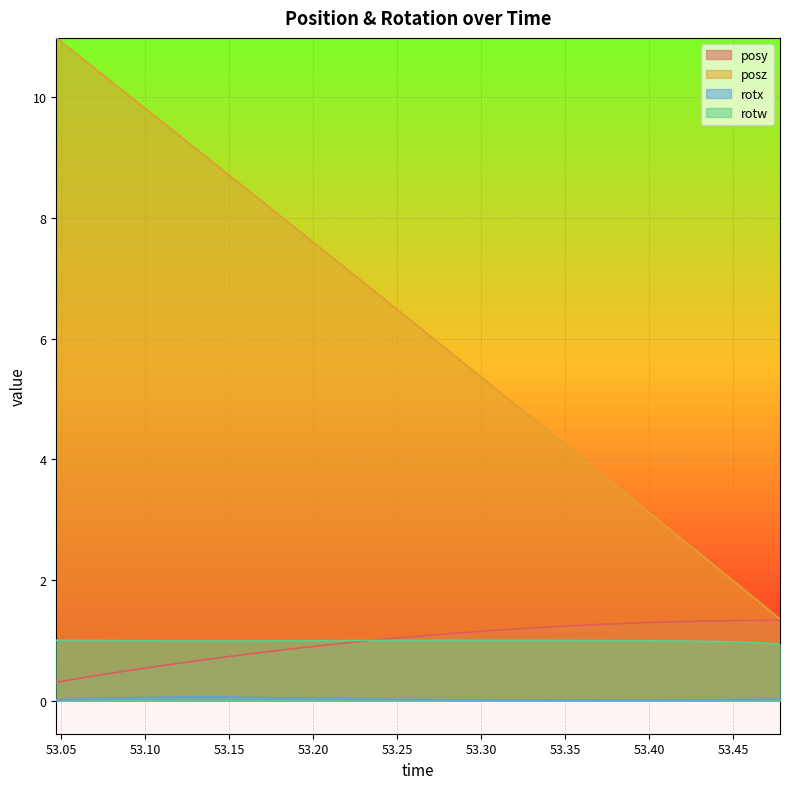

What is the label of the 20th point from the left?

53.31091